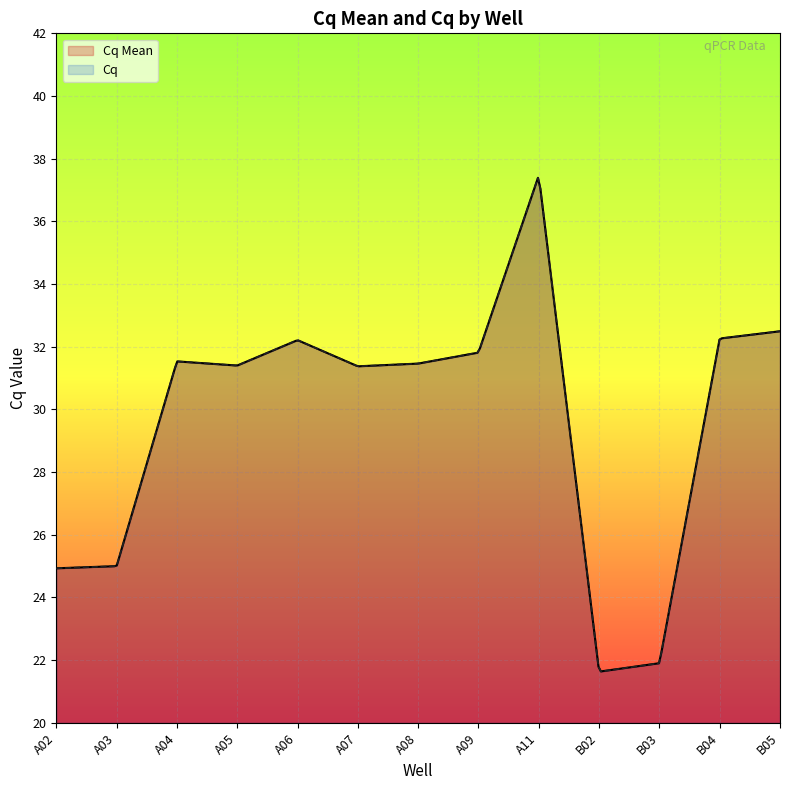

Between A04 and A06, which is larger?

A06